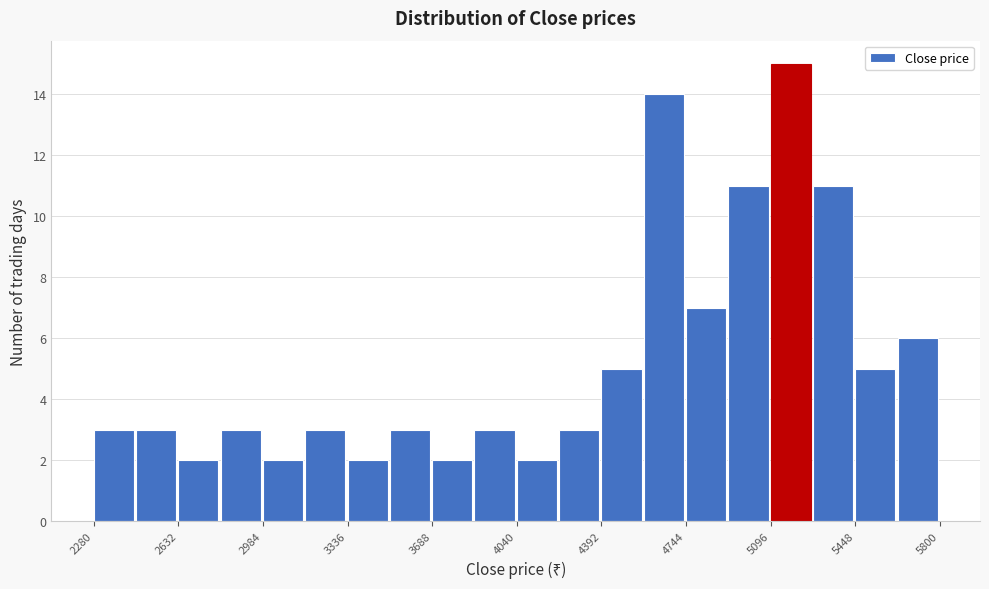

Around what value on the x-axis is the tallest bar? Give the approximate position of its centre, as read against the axis.

5200